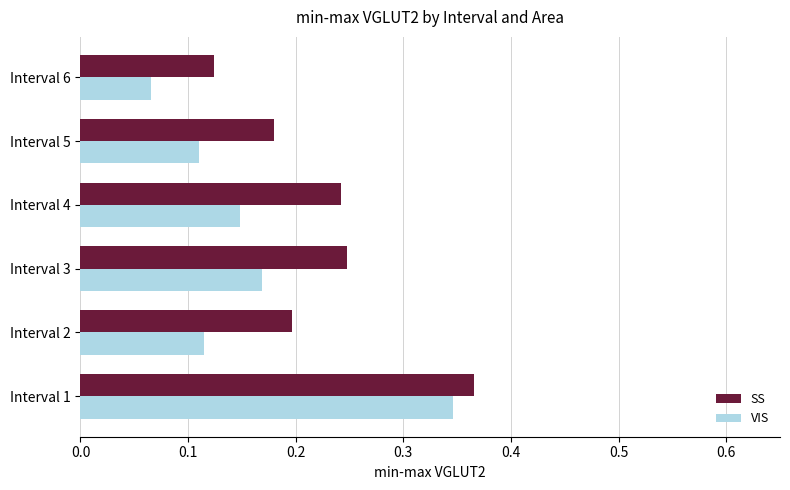

Rank the series by their average value, from highest to lowest.

SS, VIS